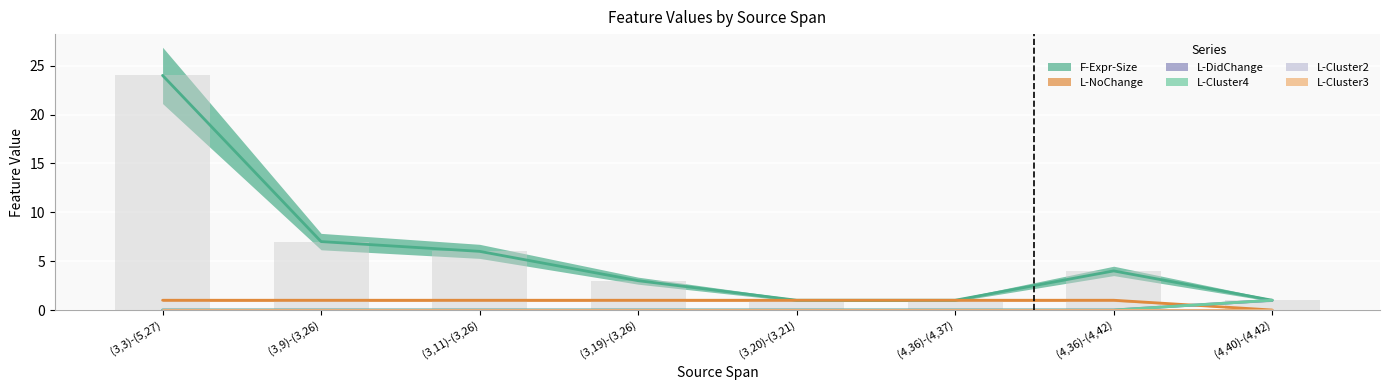

Reading left to right, list all the values displayed in this chart.

F-Expr-Size: (3,3)-(5,27)=24	(3,9)-(3,26)=7	(3,11)-(3,26)=6	(3,19)-(3,26)=3	(3,20)-(3,21)=1	(4,36)-(4,37)=1	(4,36)-(4,42)=4	(4,40)-(4,42)=1
L-NoChange: (3,3)-(5,27)=1	(3,9)-(3,26)=1	(3,11)-(3,26)=1	(3,19)-(3,26)=1	(3,20)-(3,21)=1	(4,36)-(4,37)=1	(4,36)-(4,42)=1	(4,40)-(4,42)=0
L-DidChange: (3,3)-(5,27)=0	(3,9)-(3,26)=0	(3,11)-(3,26)=0	(3,19)-(3,26)=0	(3,20)-(3,21)=0	(4,36)-(4,37)=0	(4,36)-(4,42)=0	(4,40)-(4,42)=1
L-Cluster4: (3,3)-(5,27)=0	(3,9)-(3,26)=0	(3,11)-(3,26)=0	(3,19)-(3,26)=0	(3,20)-(3,21)=0	(4,36)-(4,37)=0	(4,36)-(4,42)=0	(4,40)-(4,42)=1
L-Cluster2: (3,3)-(5,27)=0	(3,9)-(3,26)=0	(3,11)-(3,26)=0	(3,19)-(3,26)=0	(3,20)-(3,21)=0	(4,36)-(4,37)=0	(4,36)-(4,42)=0	(4,40)-(4,42)=0
L-Cluster3: (3,3)-(5,27)=0	(3,9)-(3,26)=0	(3,11)-(3,26)=0	(3,19)-(3,26)=0	(3,20)-(3,21)=0	(4,36)-(4,37)=0	(4,36)-(4,42)=0	(4,40)-(4,42)=0